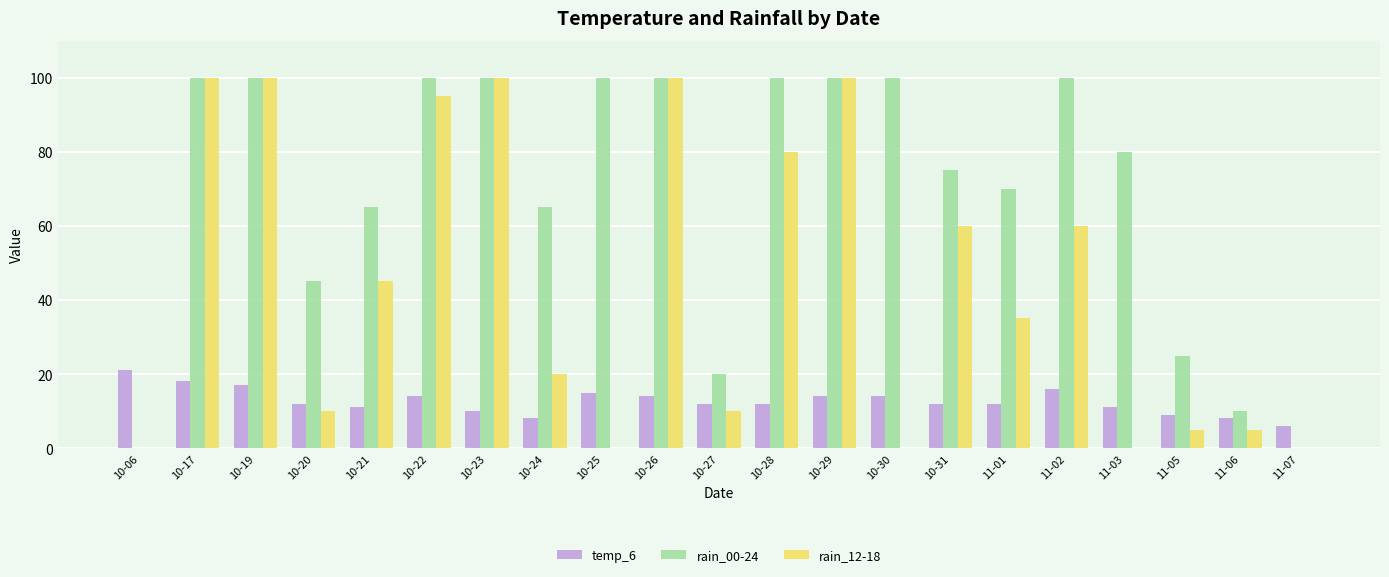

True or false: rain_12-18 has a value of 177 at 10-17.

False